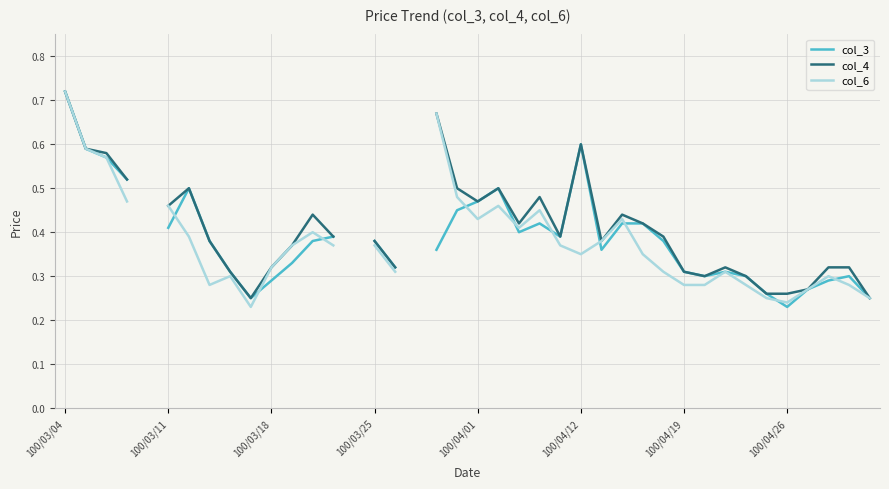

Which has a higher value, 19 or 13?

19